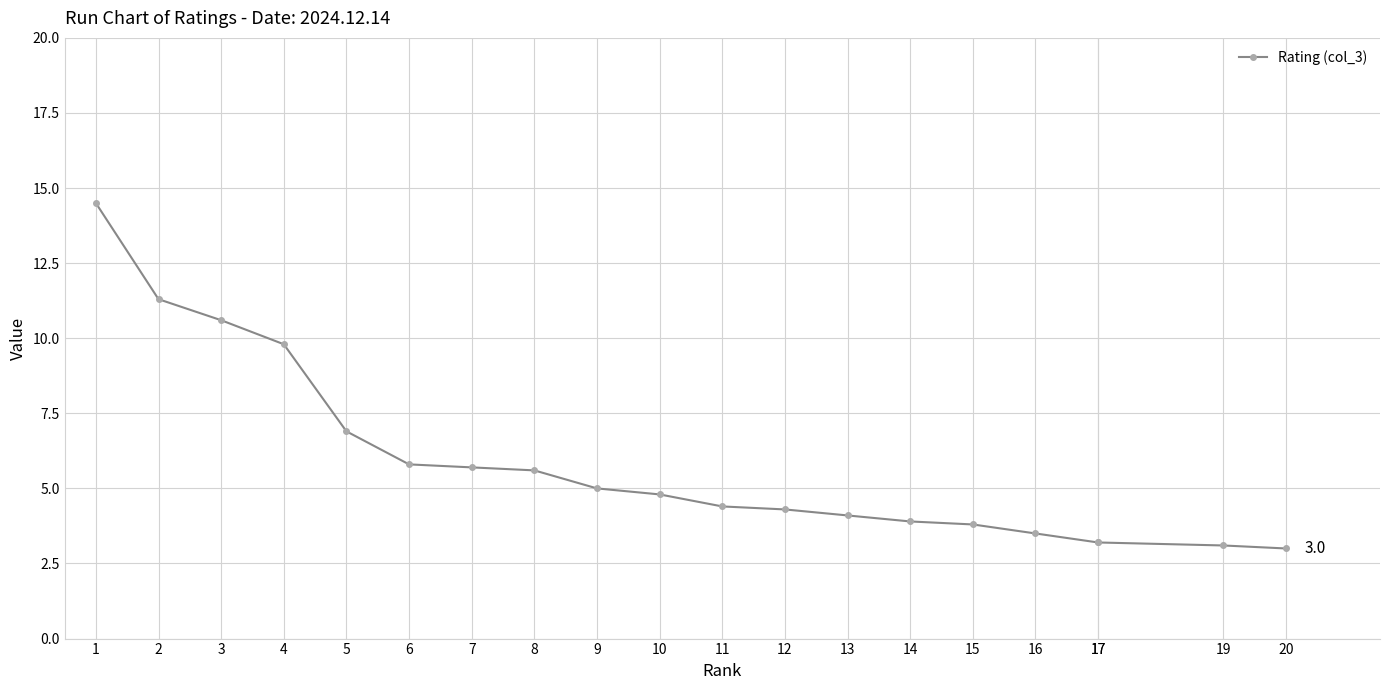

Which has a higher value, 8 or 11?

8